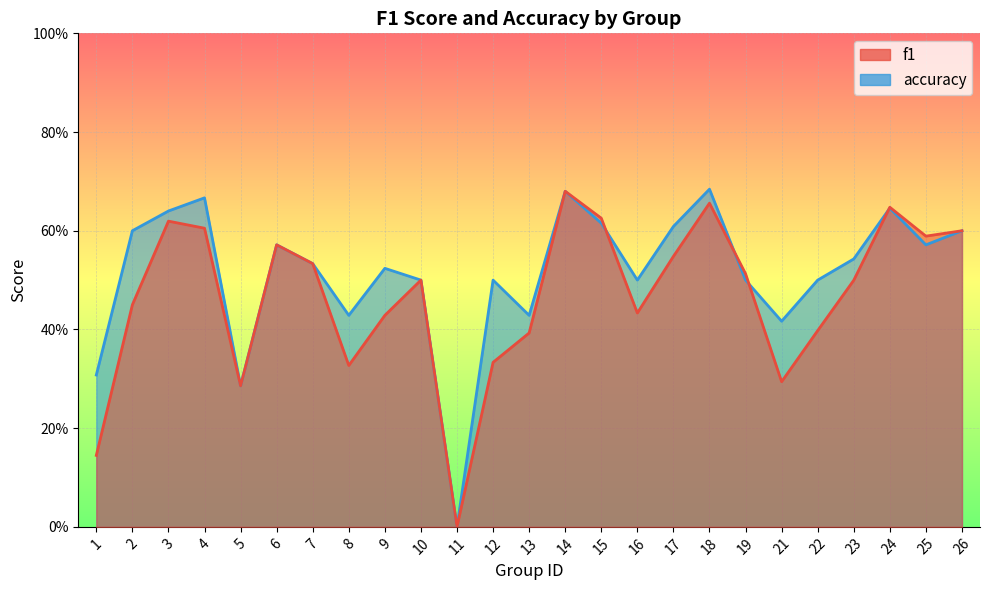

How many data points does each series have?

25